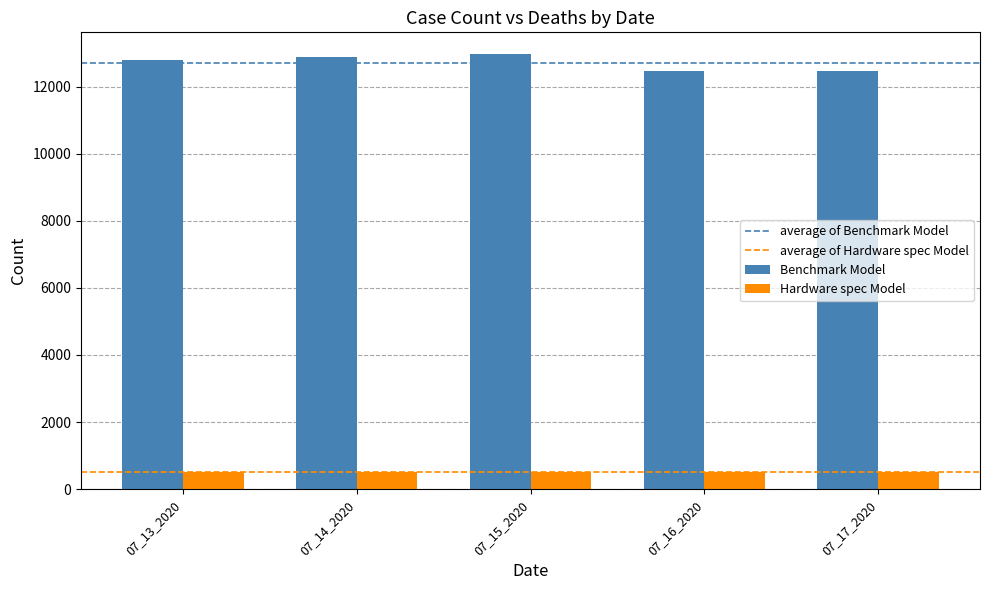

What is the greatest value displayed?

12969